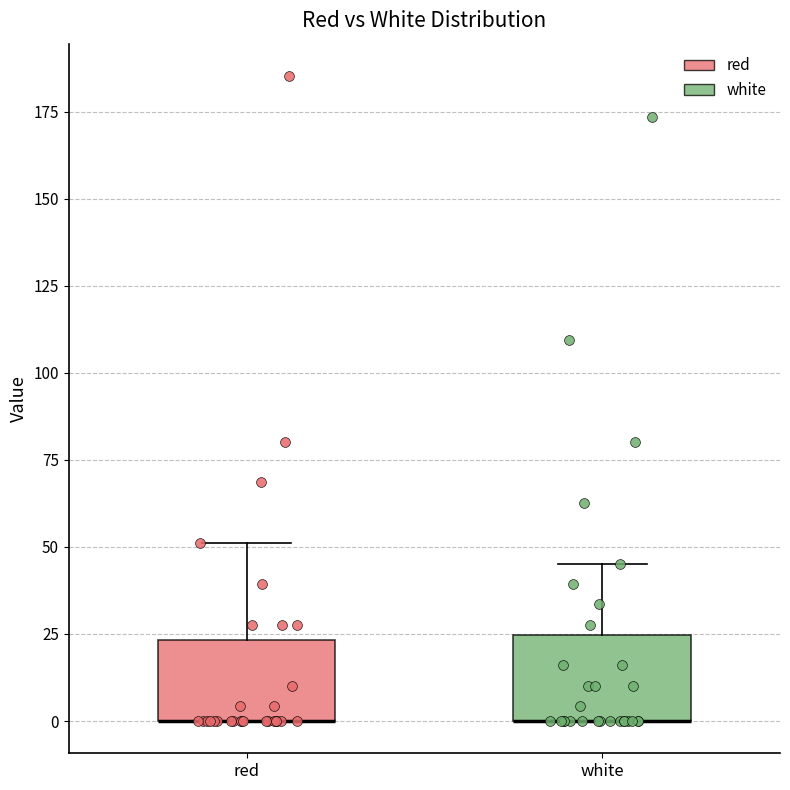

Where is the lower edge of the box for red on the y-axis? The values are not printed on the chart, so give them approximately, as read against the axis.

0